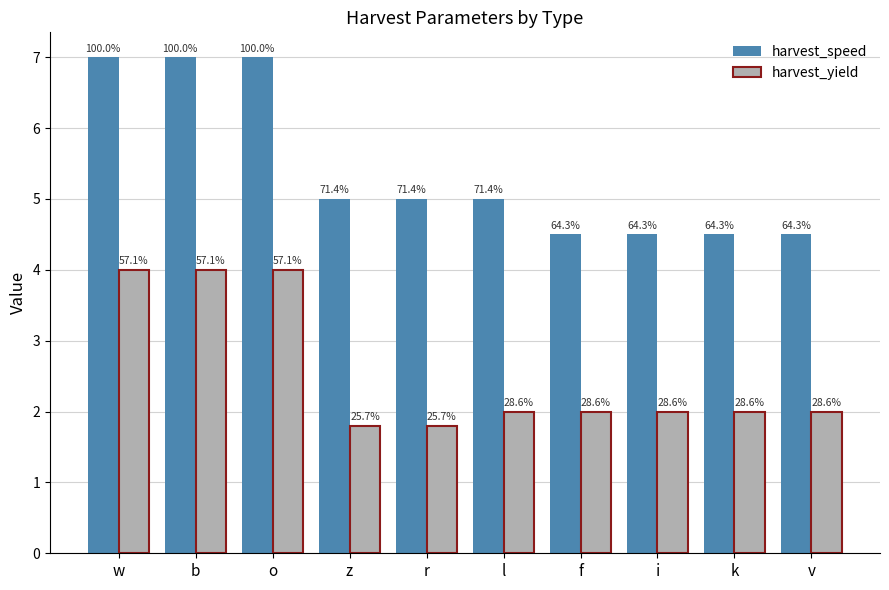

What position from the right is l?

5